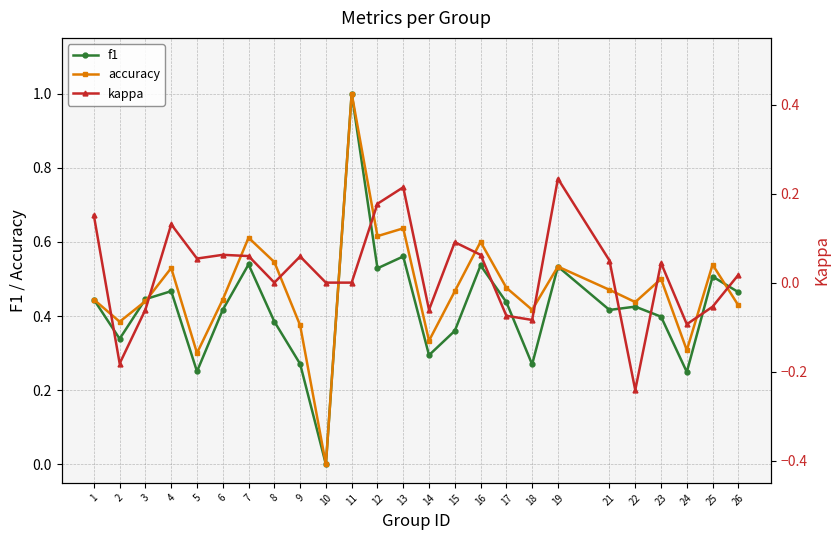

How many data points in accuracy are above 0?

24